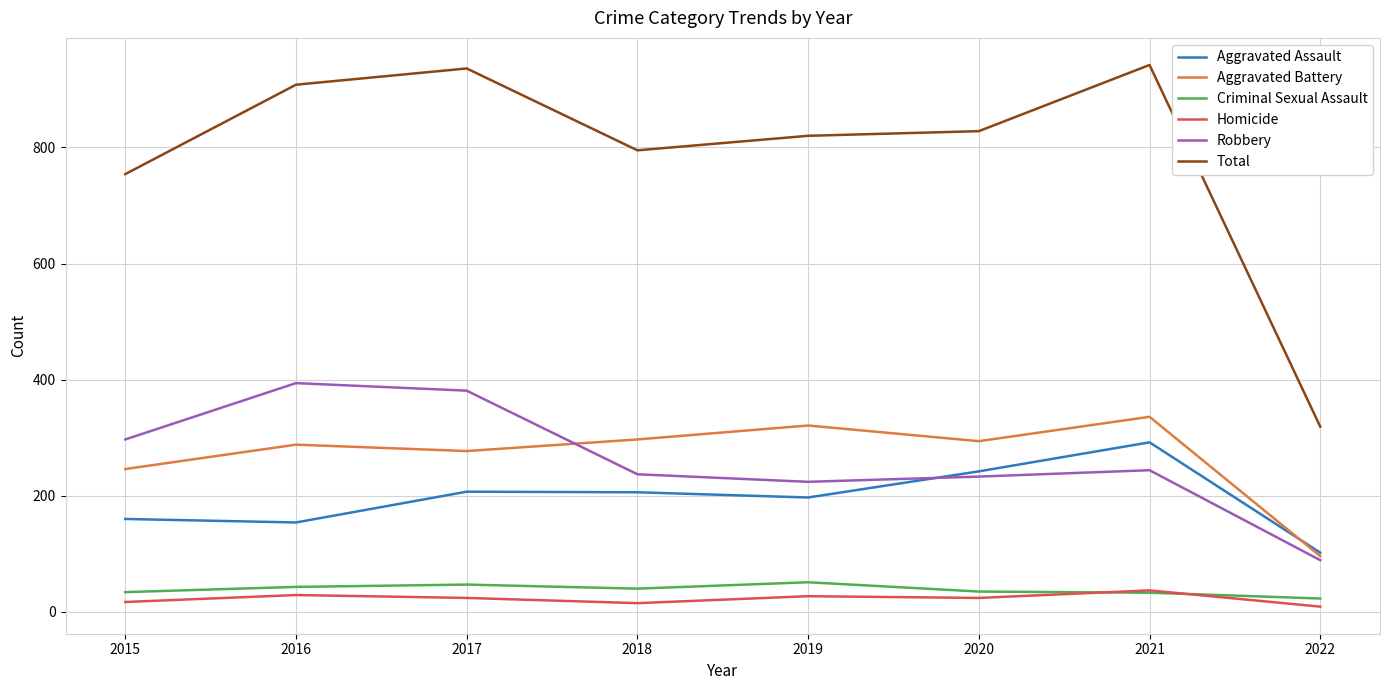

What is the sum of all Aggravated Battery values?

2155